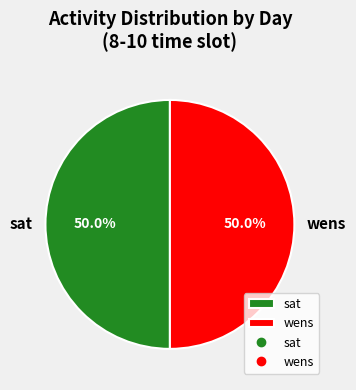

What is the ratio of the value at wens to the value at sat?

1.0